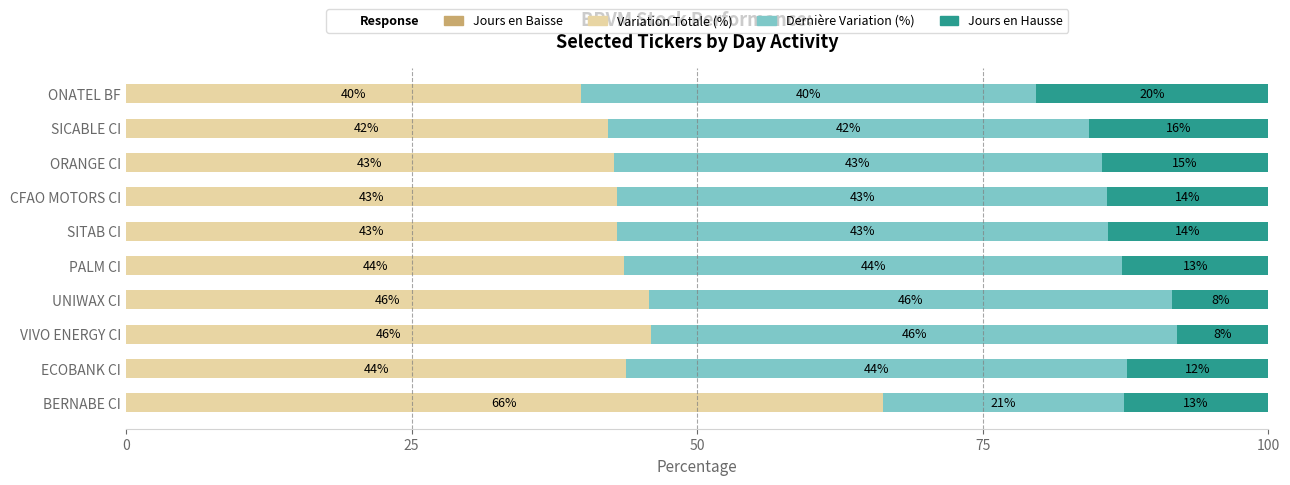

The Variation Totale (%) series shows 57.1 at ECOBANK CI. True or false?

False